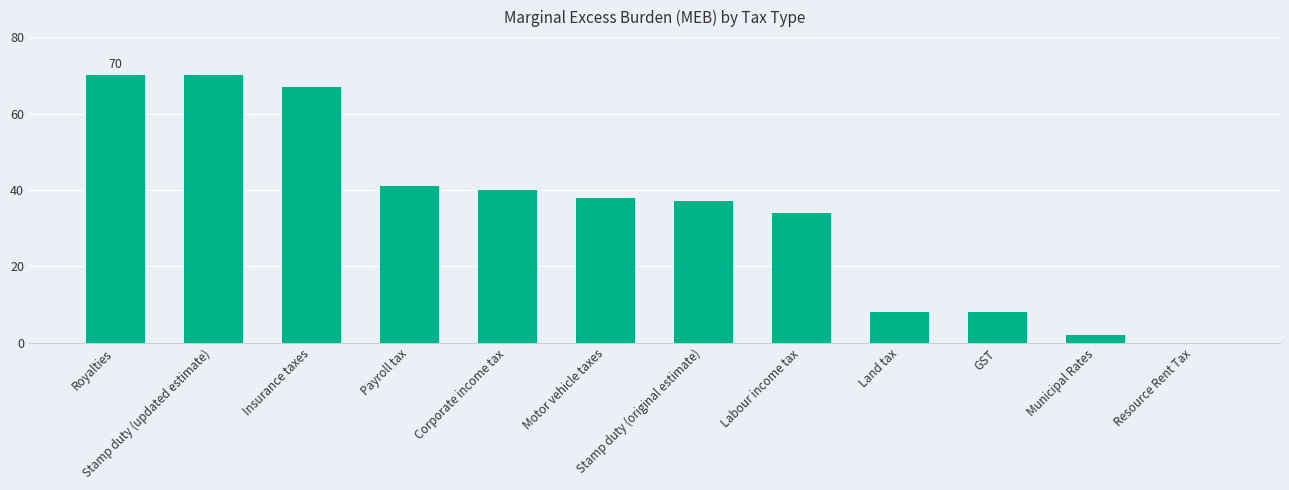

Reading left to right, list all the values displayed in this chart.

70	70	67	41	40	38	37	34	8	8	2	0